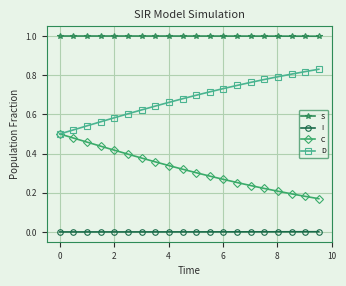

Does the chart display data point markers on the line(s)?

Yes